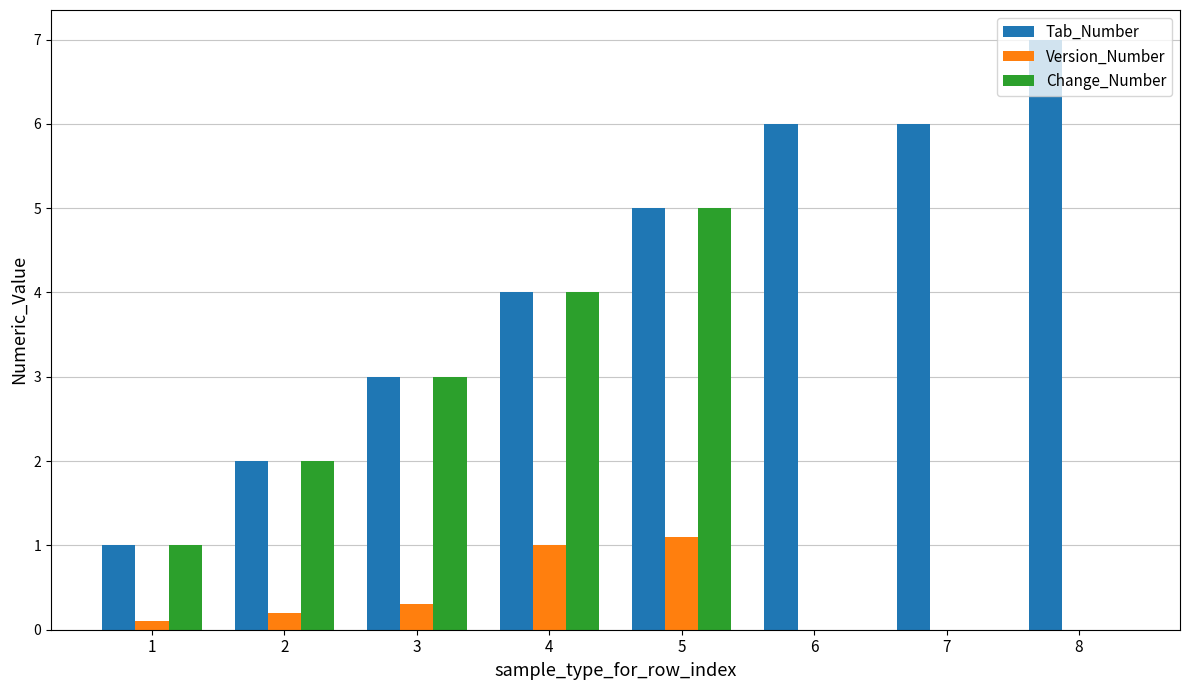

How many groups of bars are there?

8